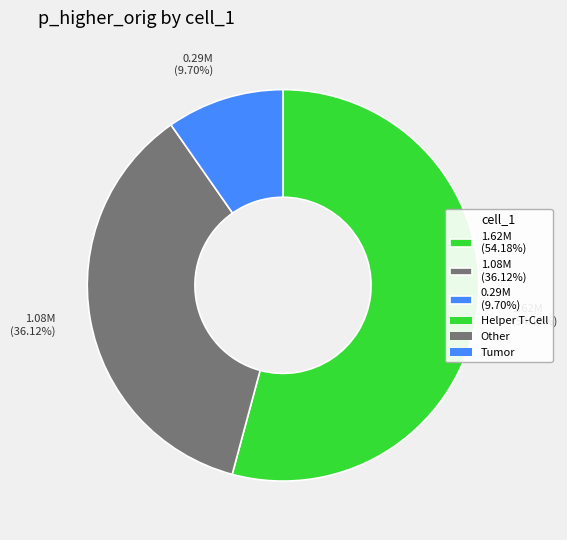

What is the largest slice in the pie chart?

1.62M (54.18%)